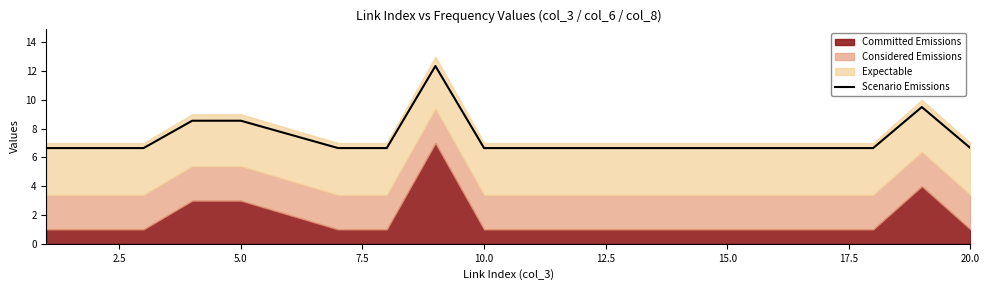

How many interior local peaks (higher than both neighbors) does the data have?

2